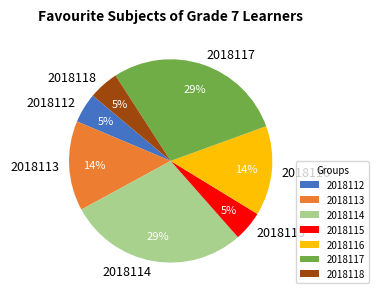

The 2018113 slice represents 14% of the pie. True or false?

True